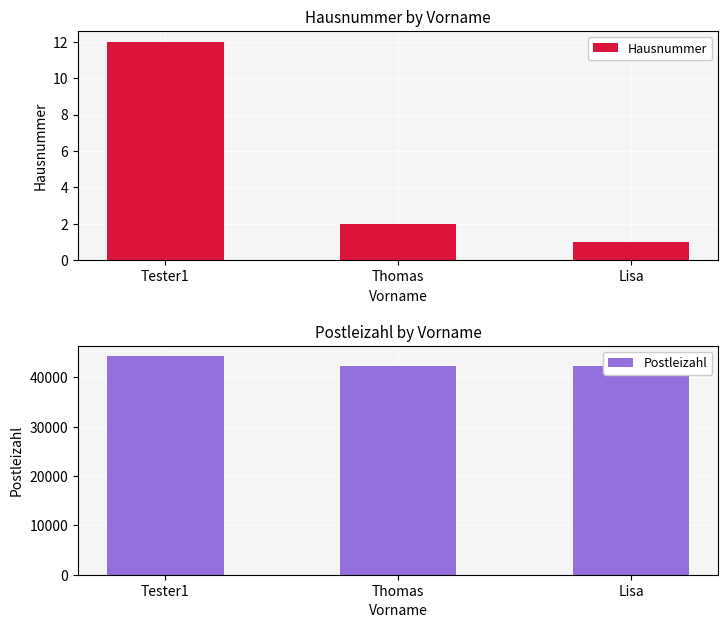

Are the bars grouped side by side (vs. stacked)?

Yes